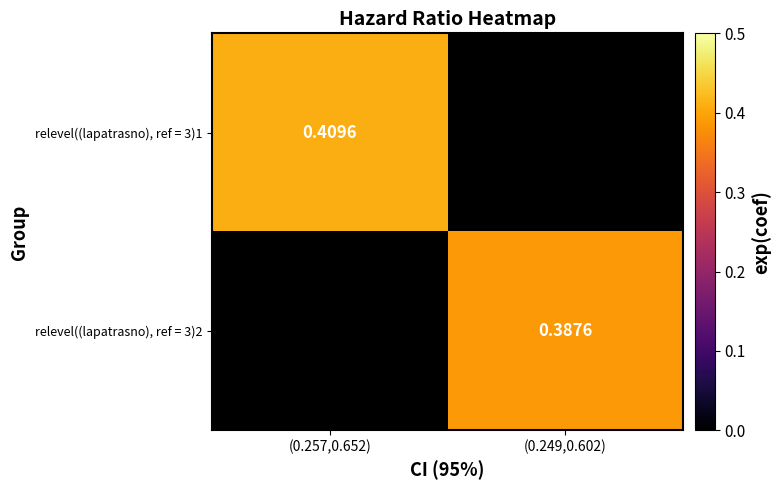

At which label does relevel((lapatrasno), ref = 3)2 reach its minimum?

(0.257,0.652)